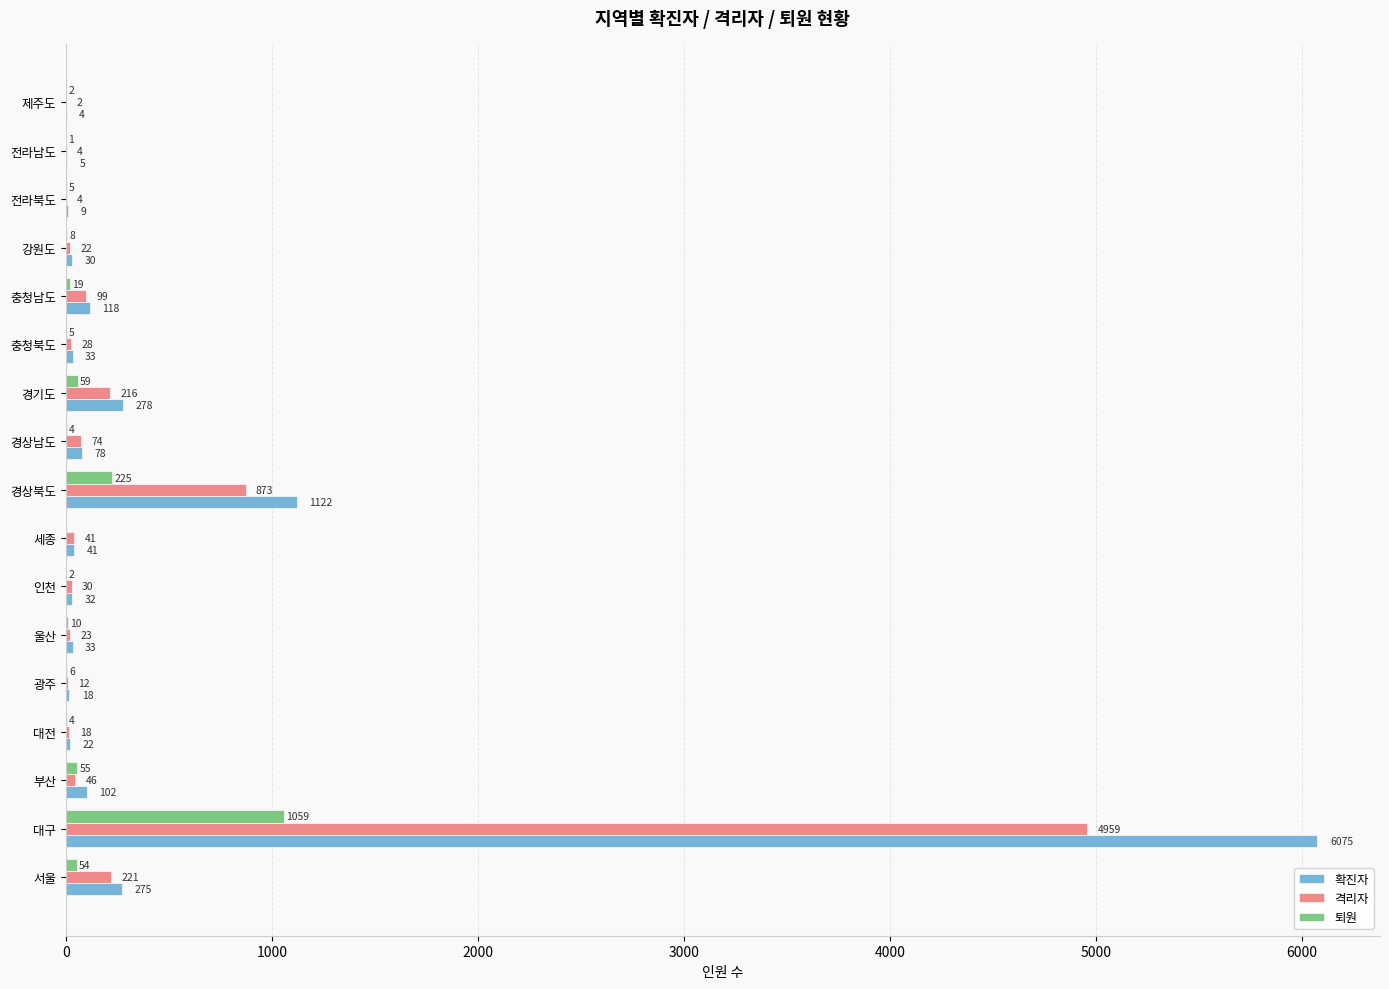

What is the sum of the 격리자 values at 대전 and 충청북도?

46